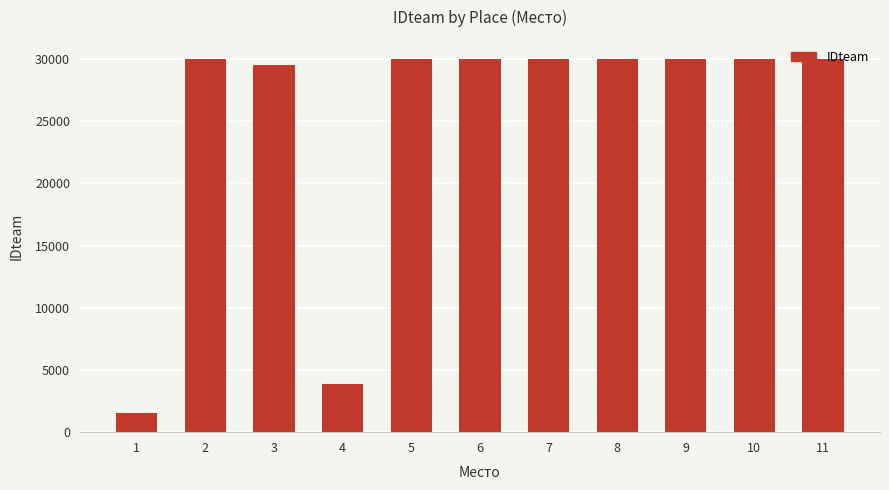

What is the value of the 11th bar from the left?

30044